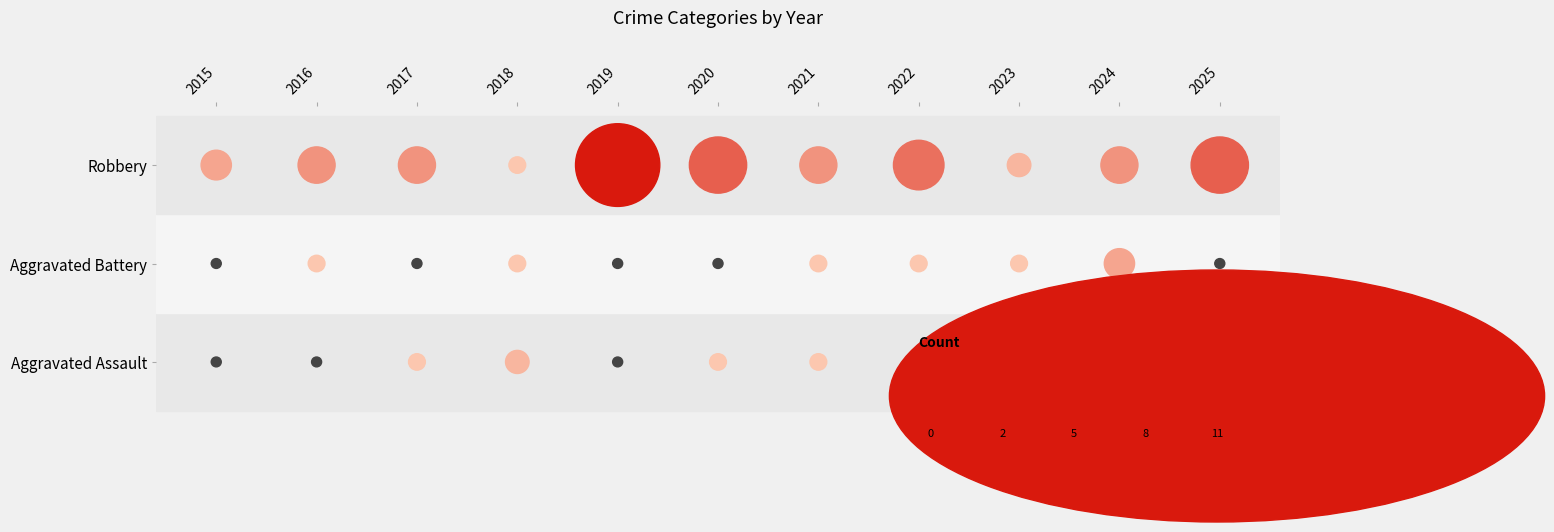

The Aggravated Battery series shows 2 at 2025. True or false?

False